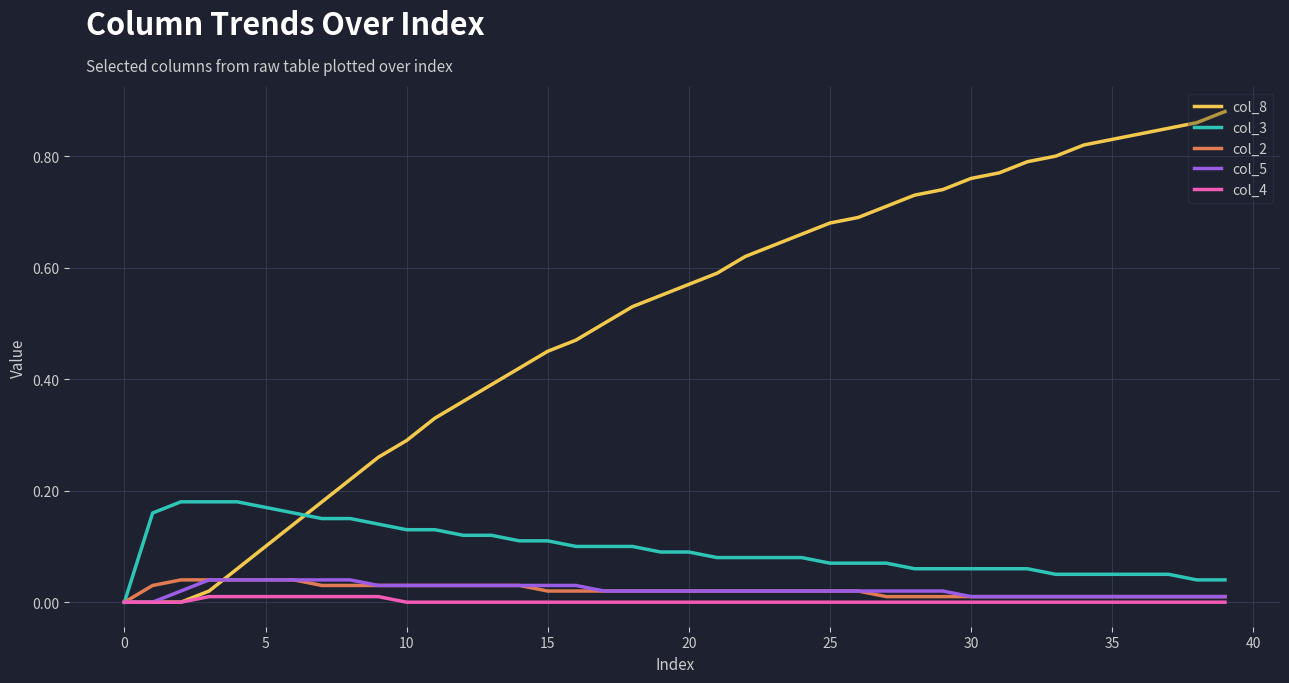

Which series has the largest range (max minus min)?

col_8